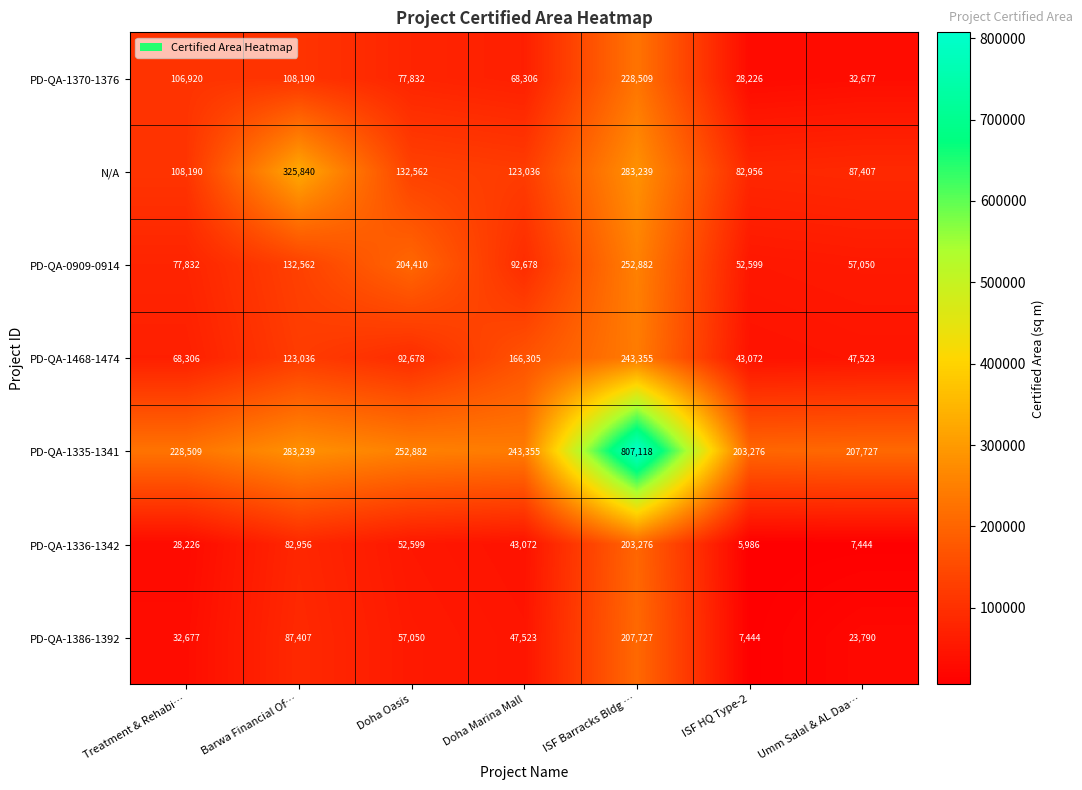

List the series in order of their peak value, lowest first.

PD-QA-1336-1342, PD-QA-1386-1392, PD-QA-1370-1376, PD-QA-1468-1474, PD-QA-0909-0914, N/A, PD-QA-1335-1341